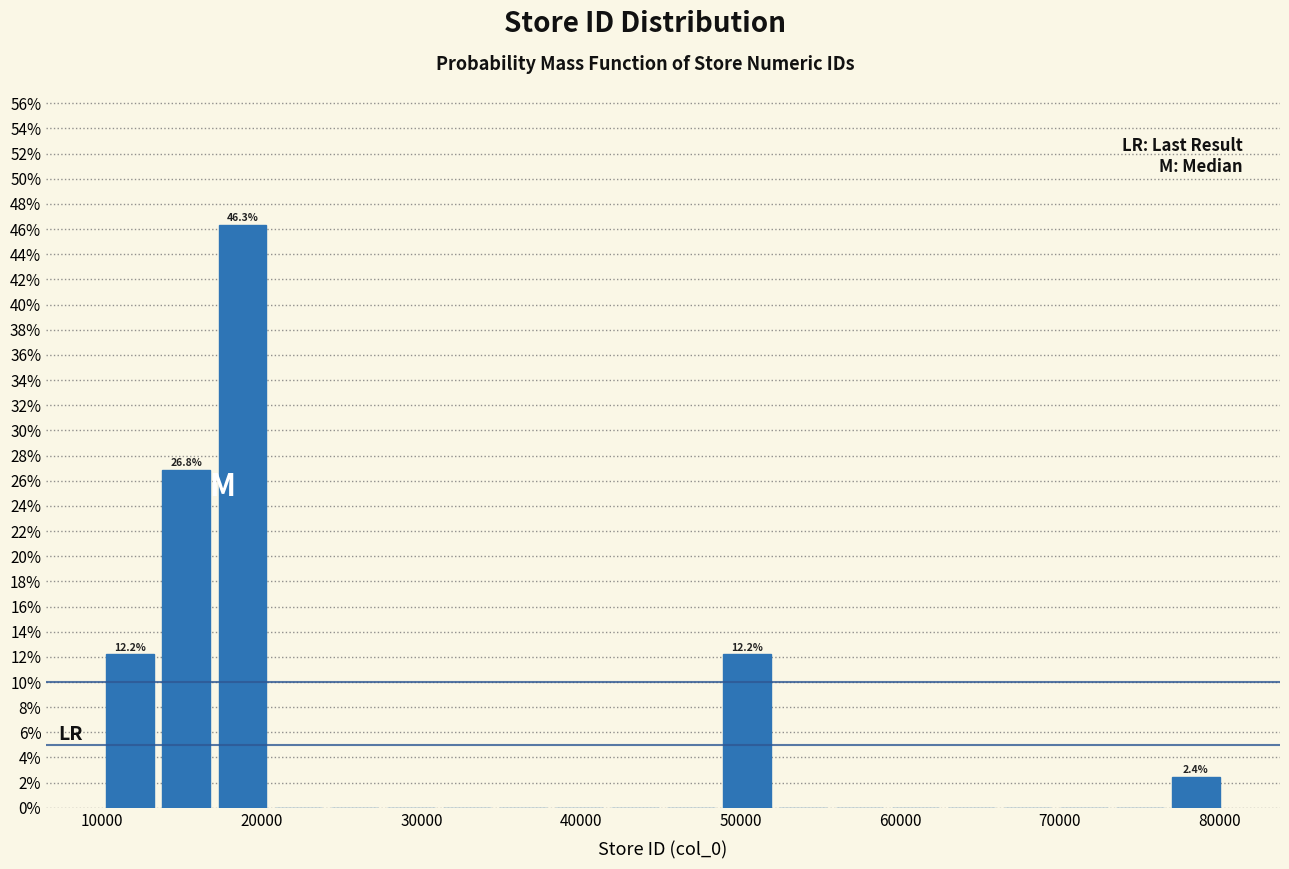

Read against the x-axis, roughly where is the centre of the tallest bar?

19000